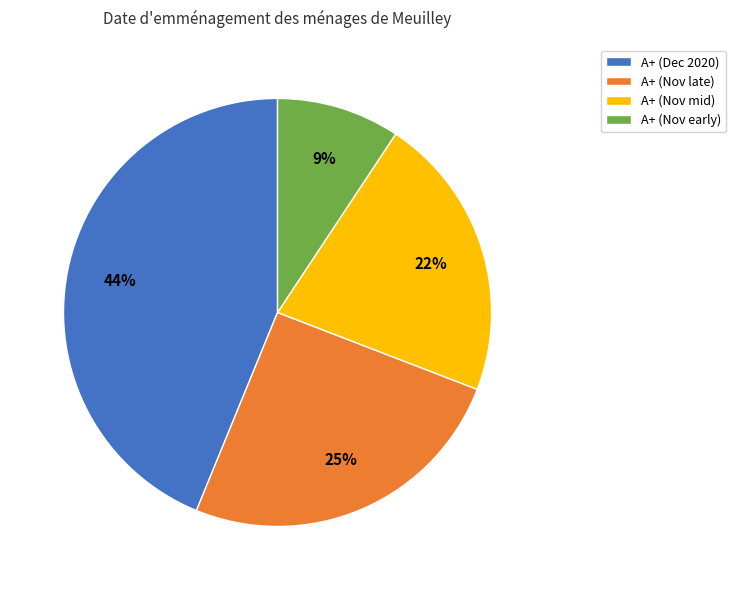

To the nearest percent, what is the difference between the largest and smallest slice percentages?

35%